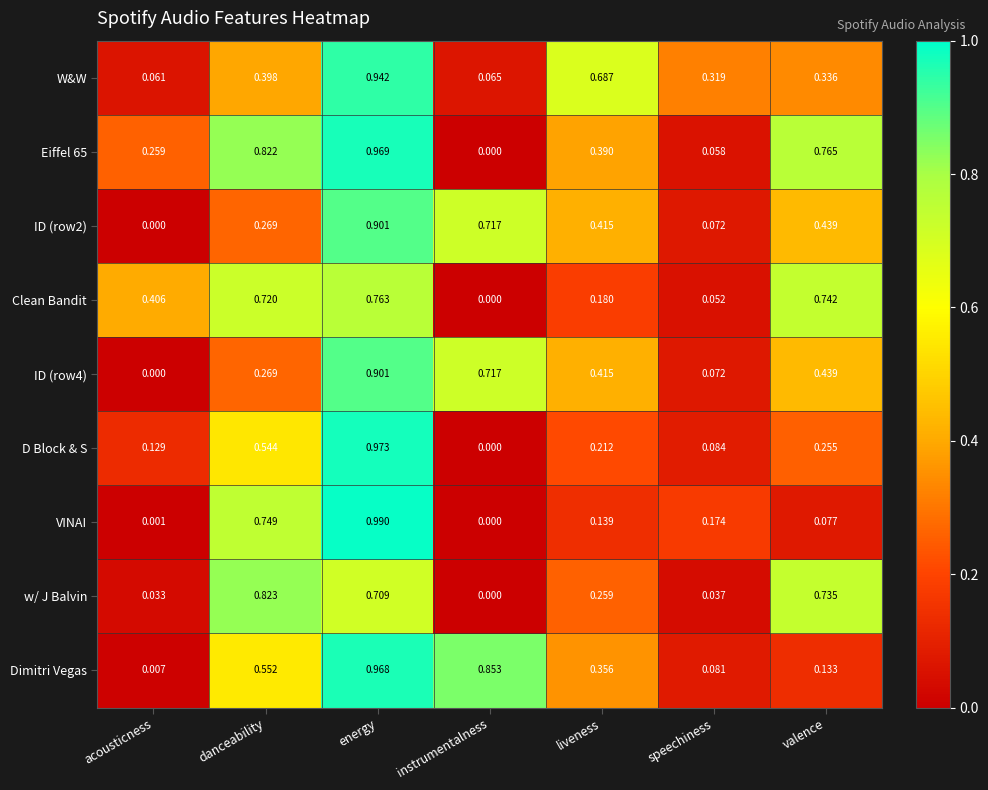

At which category is the sum across all series the highest?

energy